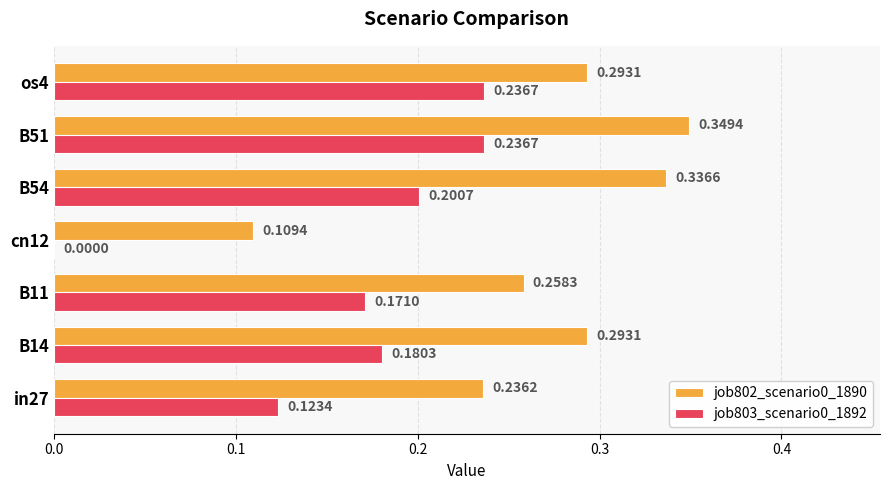

Is the value of job802_scenario0_1890 at B14 greater than the value of job803_scenario0_1892 at cn12?

Yes